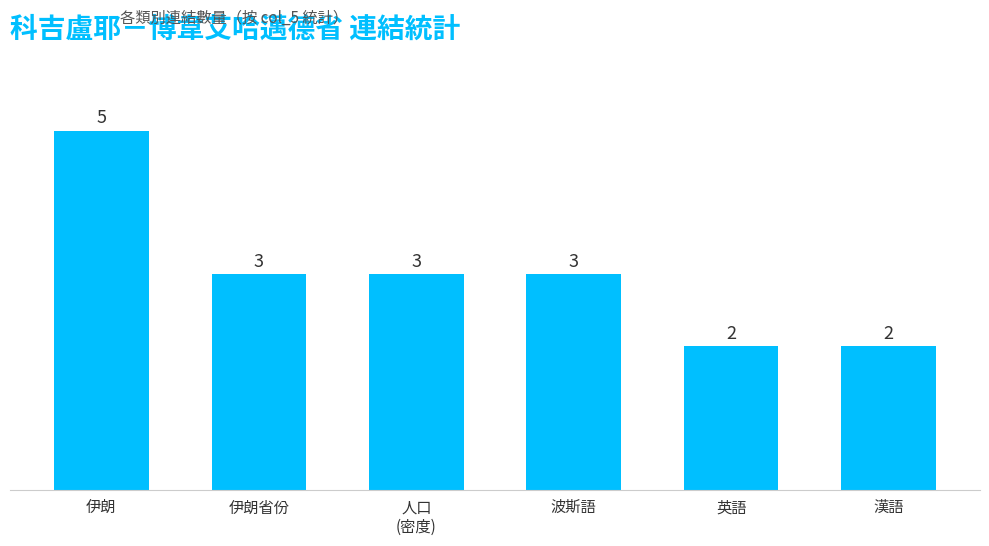

Which has a higher value, 伊朗 or 伊朗省份?

伊朗